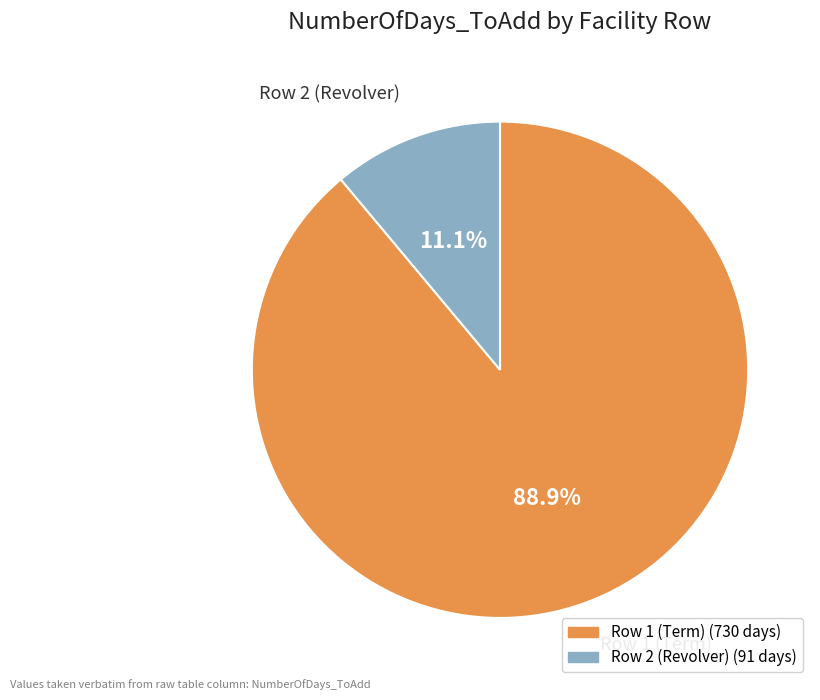

What is the total percentage of Row 2 (Revolver) and Row 1 (Term)?

100.0%